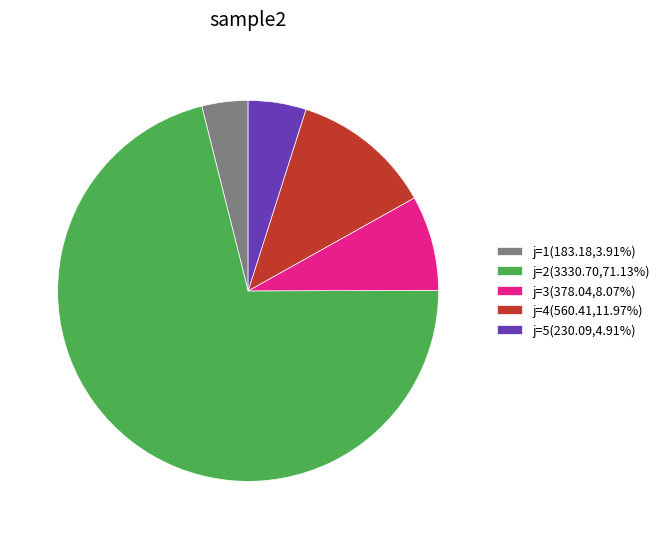

Do j=4(560.41,11.97%) and j=3(378.04,8.07%) together represent more than half of the pie?

No